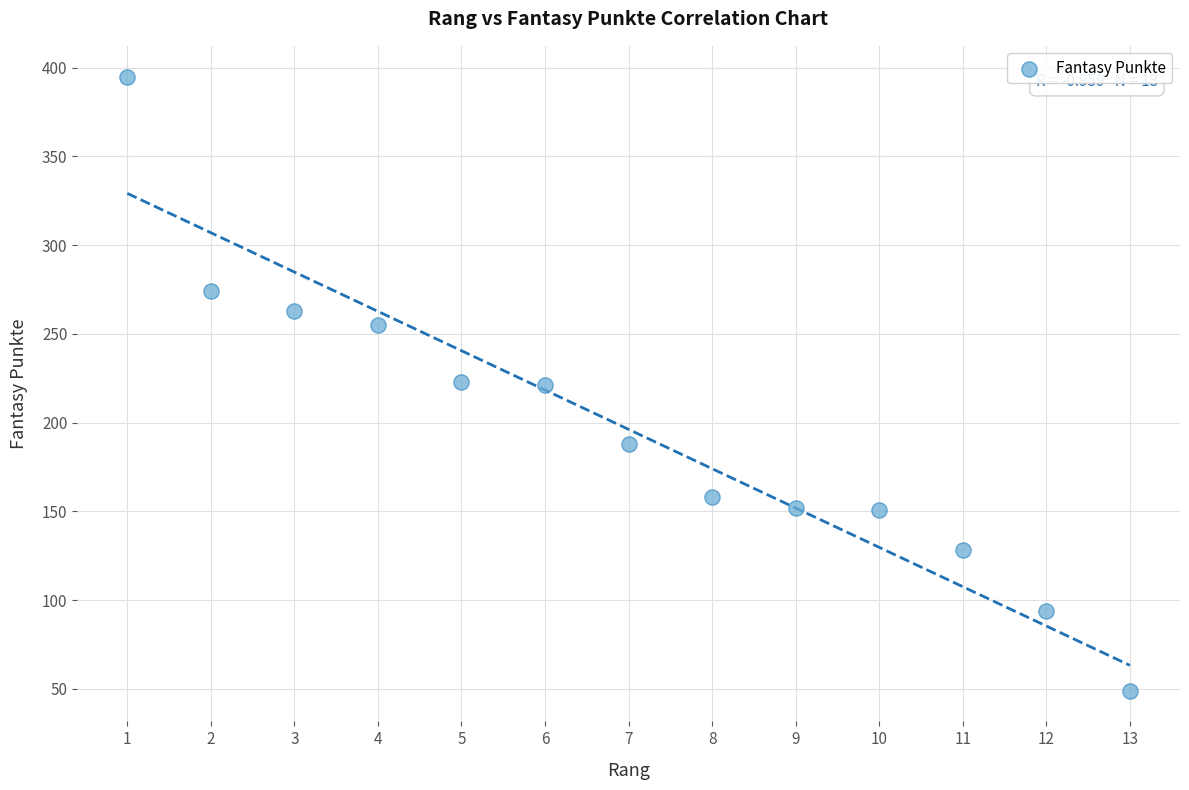

What is the range of X values (max minus min)?

12